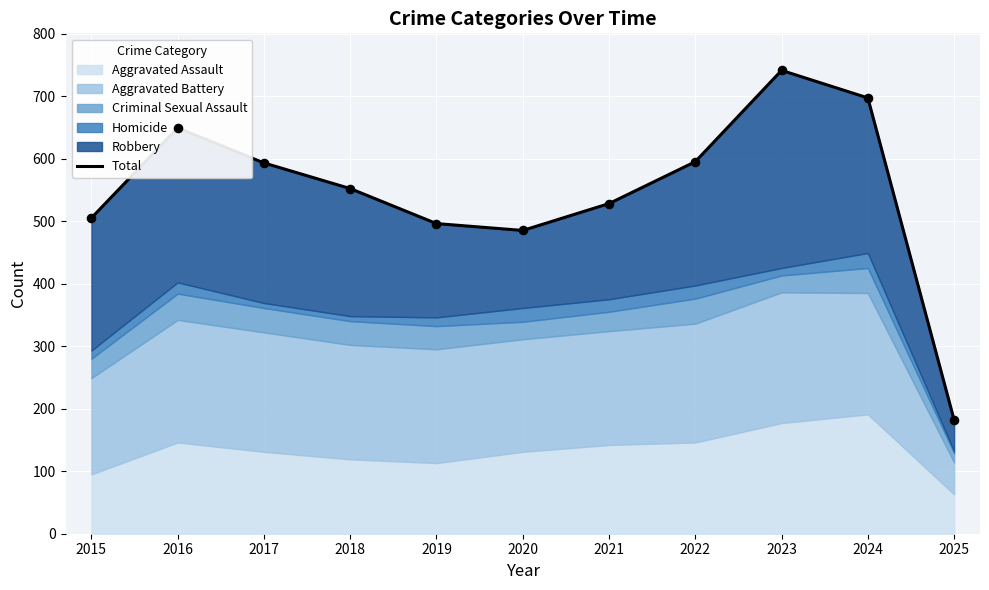

Which has a higher value, 2016 or 2019?

2016